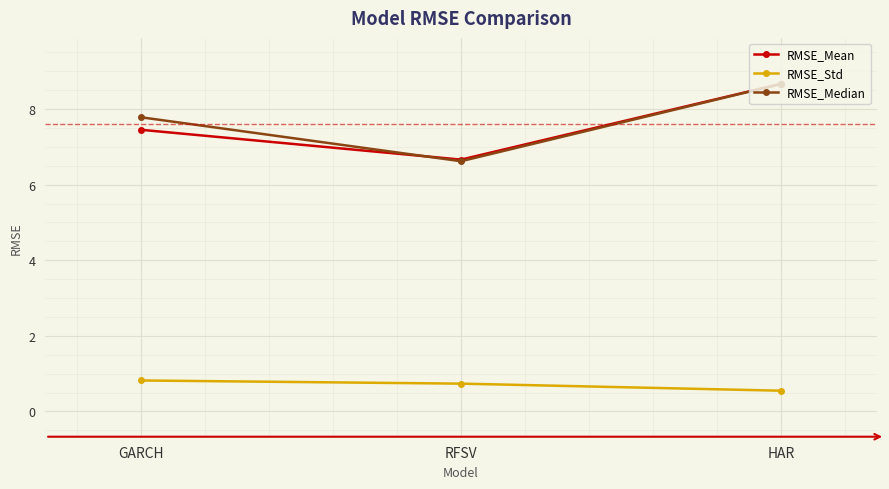

What is the label of the 3rd point from the right?

GARCH